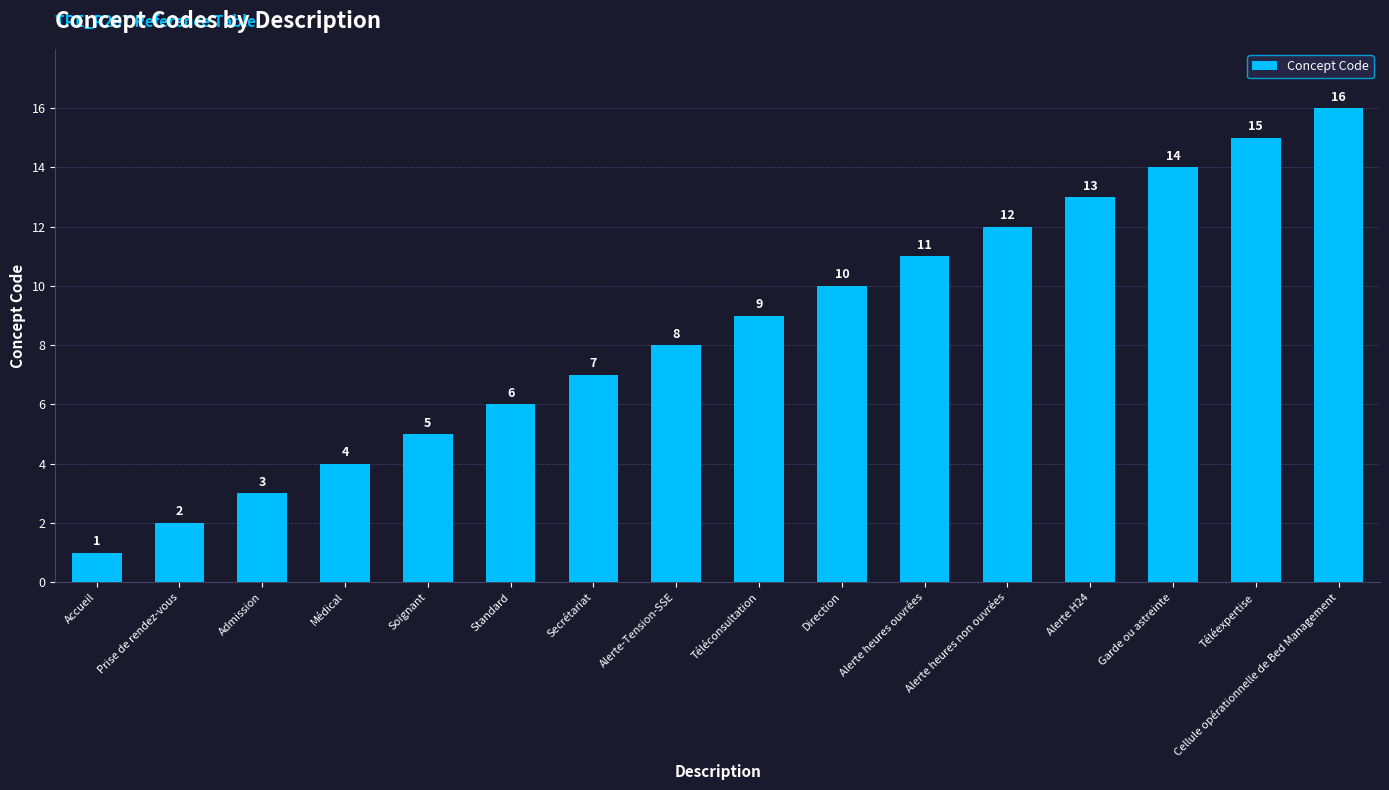

How many bars are there in total?

16